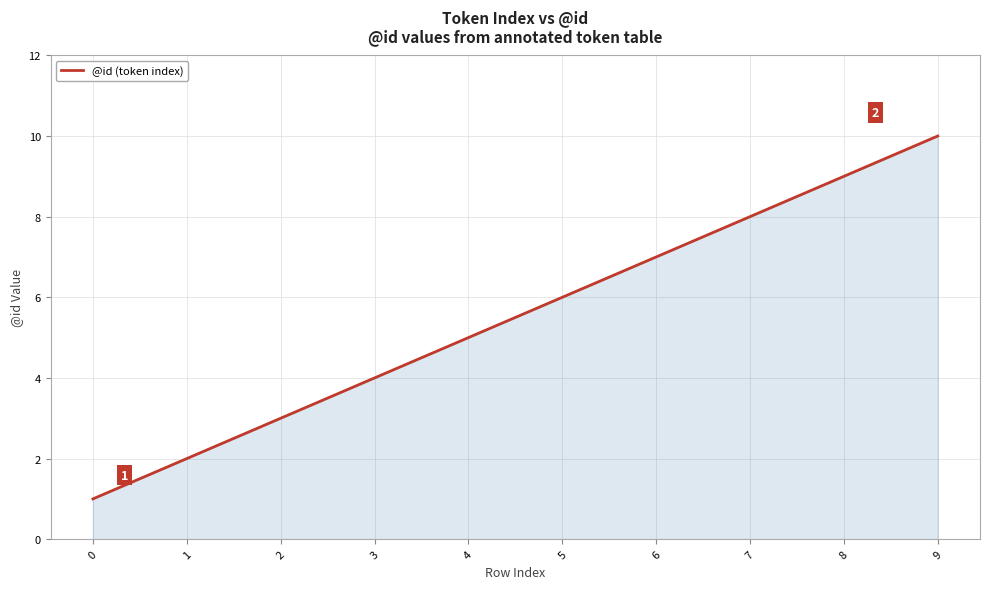

Which label corresponds to the largest value in the chart?

9